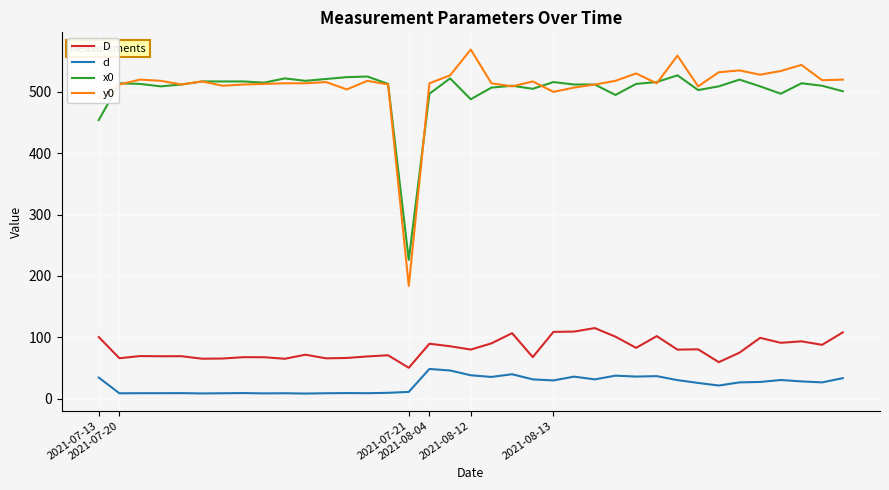

Which series has the widest spread of values?

y0